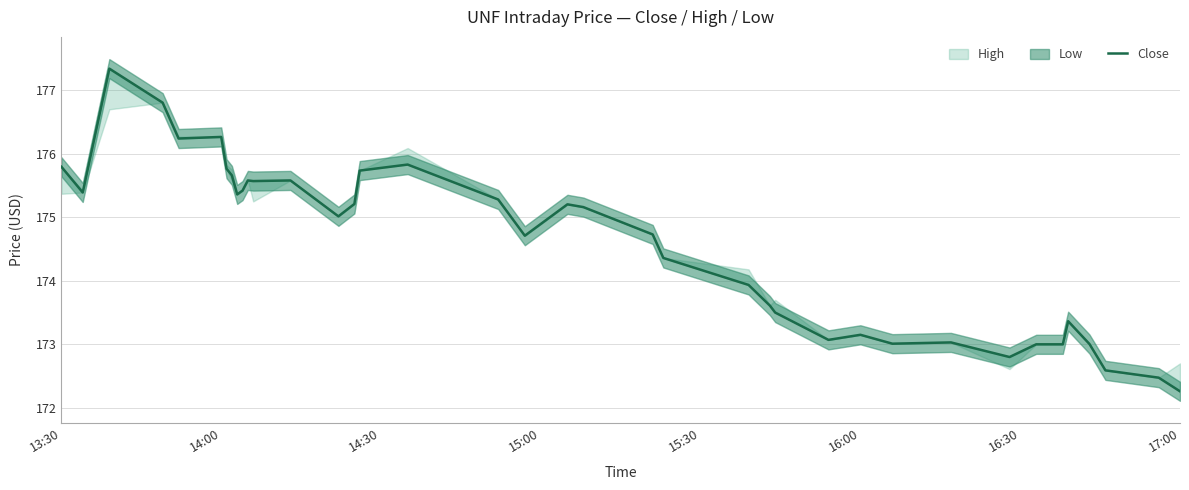

What is the maximum value for Close?

177.3